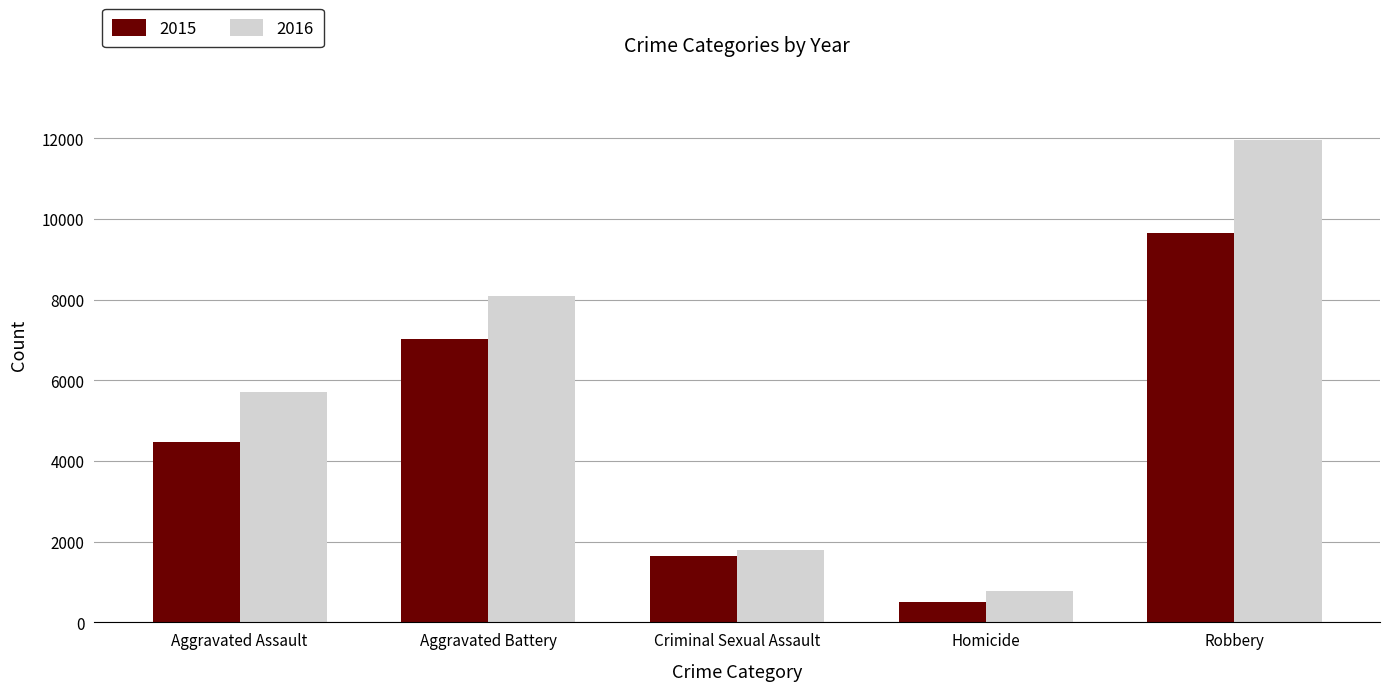

Where is 2016 nearest to the value 6373?

Aggravated Assault